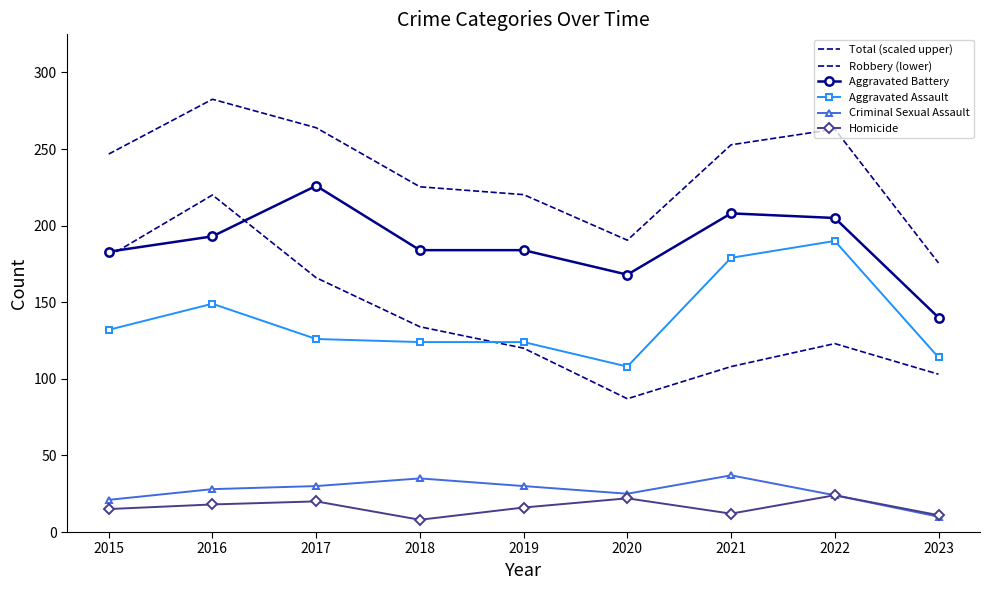

True or false: Total (scaled upper) and Homicide cross at least once.

False